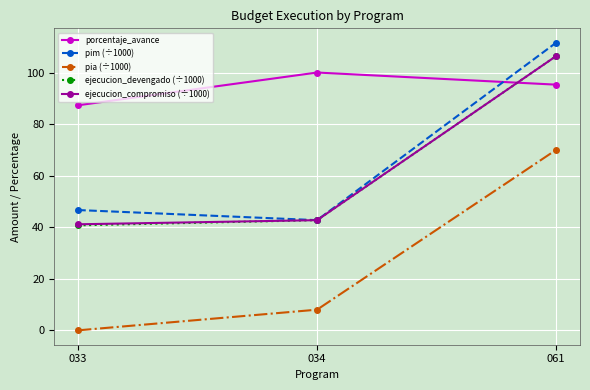

At how many categories does at least one series exceed 51?

3